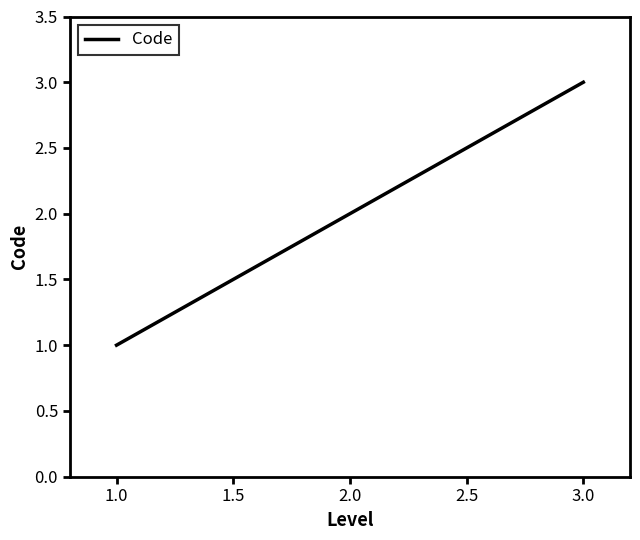

Rank the categories by value from highest to lowest.

3.0, 2.0, 1.0